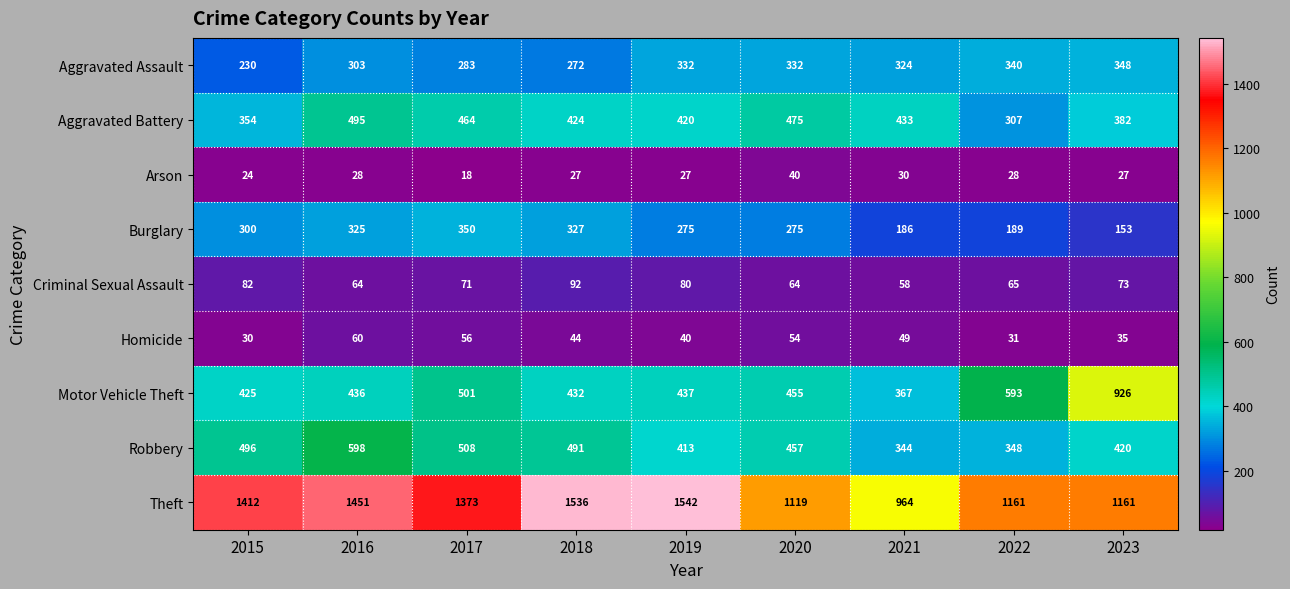

What is the sum of the Theft values at 2021 and 2023?

2125